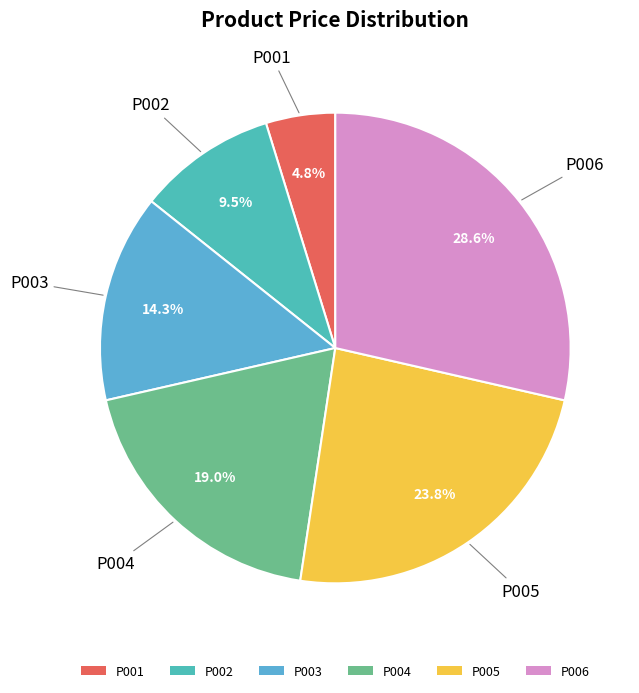

To the nearest percent, what is the difference between the P002 and P004 slice percentages?

10%